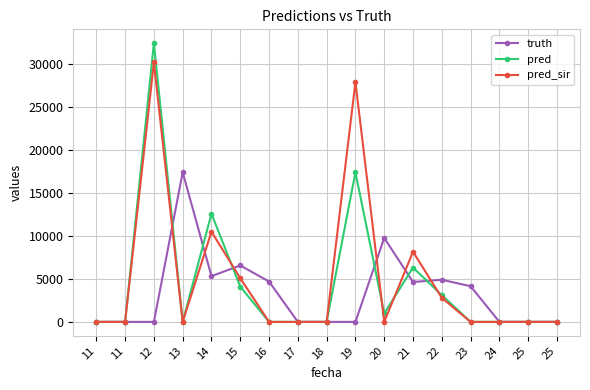

What is the greatest value displayed?

32356